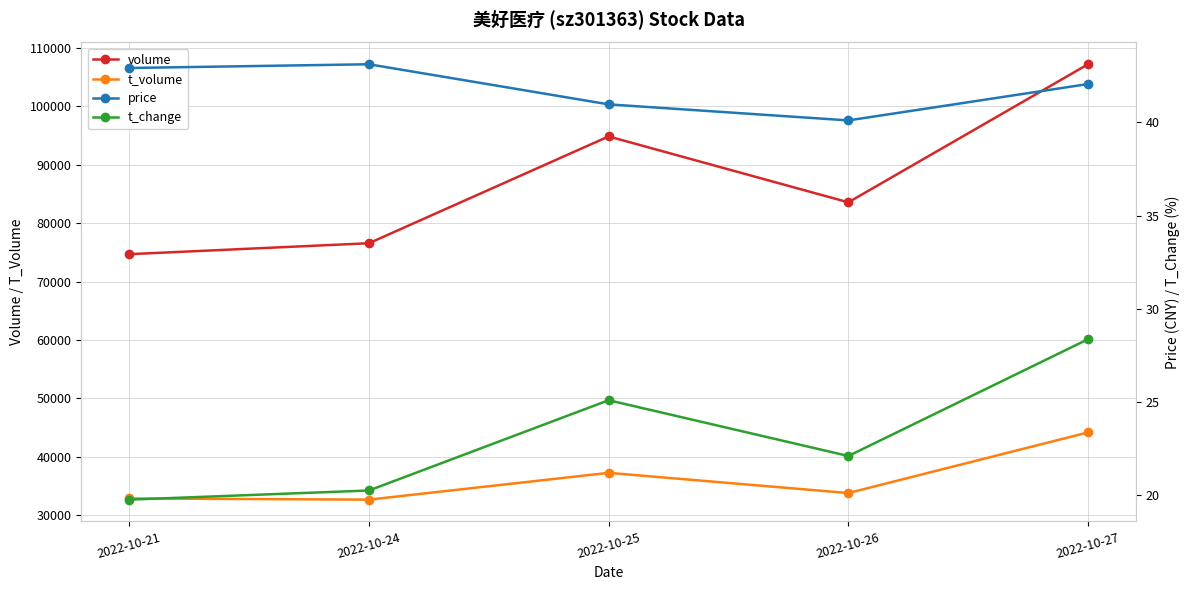

What is the greatest value displayed?

107188.0